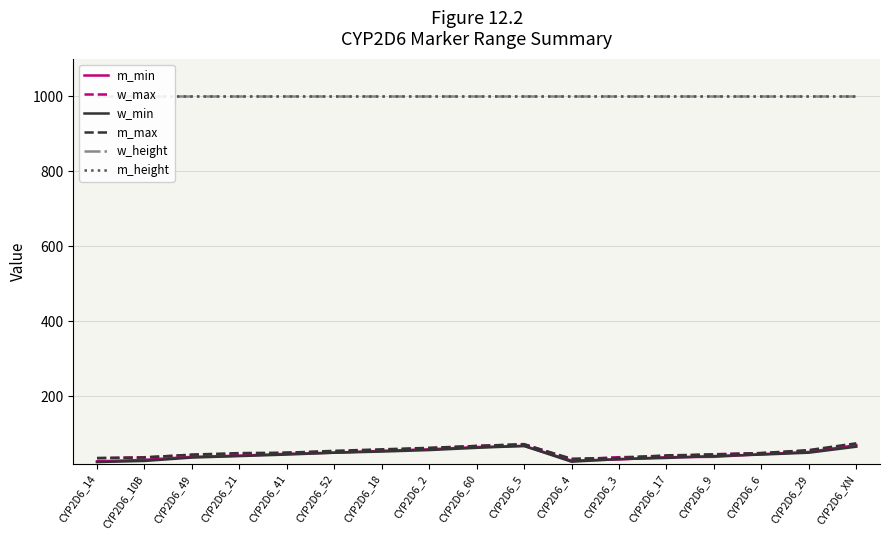

Which series has the largest range (max minus min)?

m_min